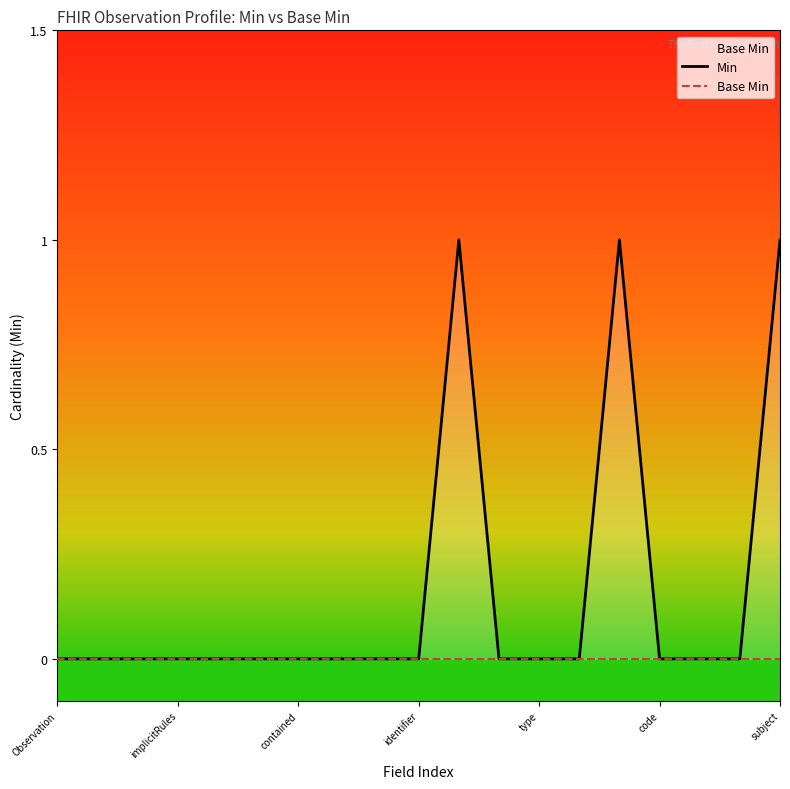

True or false: Base Min has more than 1 points higher than both neighbors.

False